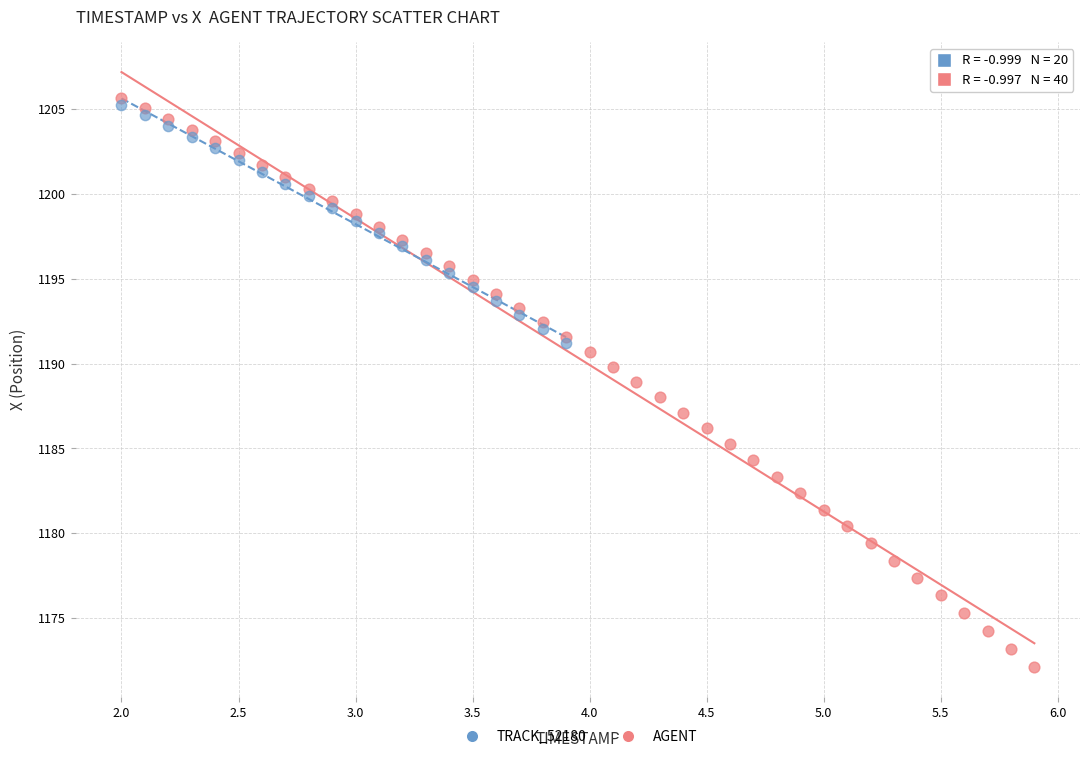

Which series has the widest spread of Y values?

AGENT